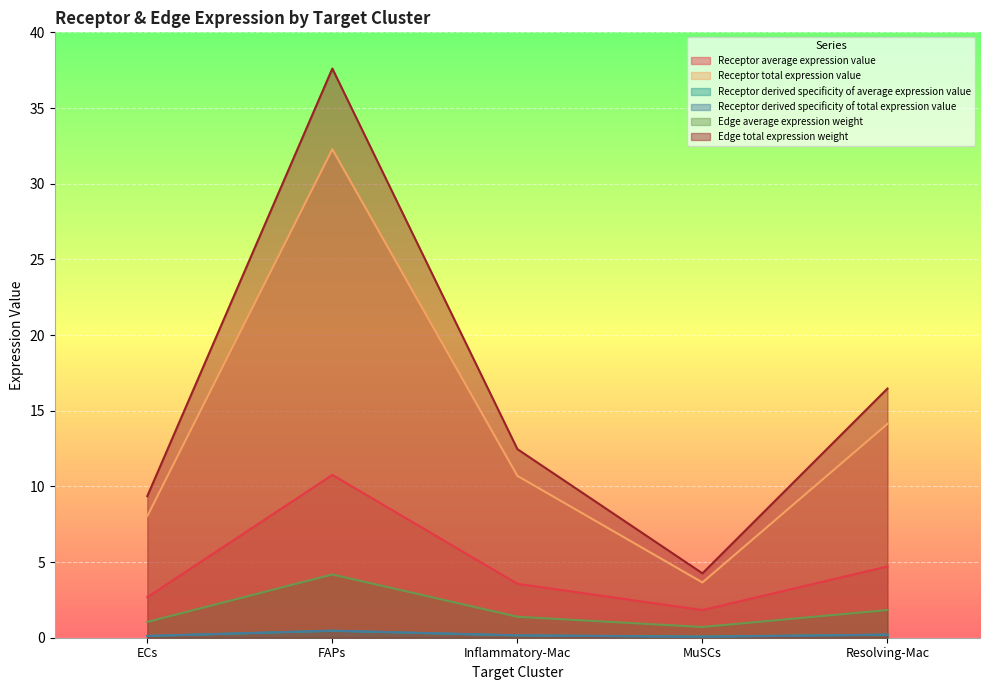

Which series has the widest spread of values?

Edge total expression weight